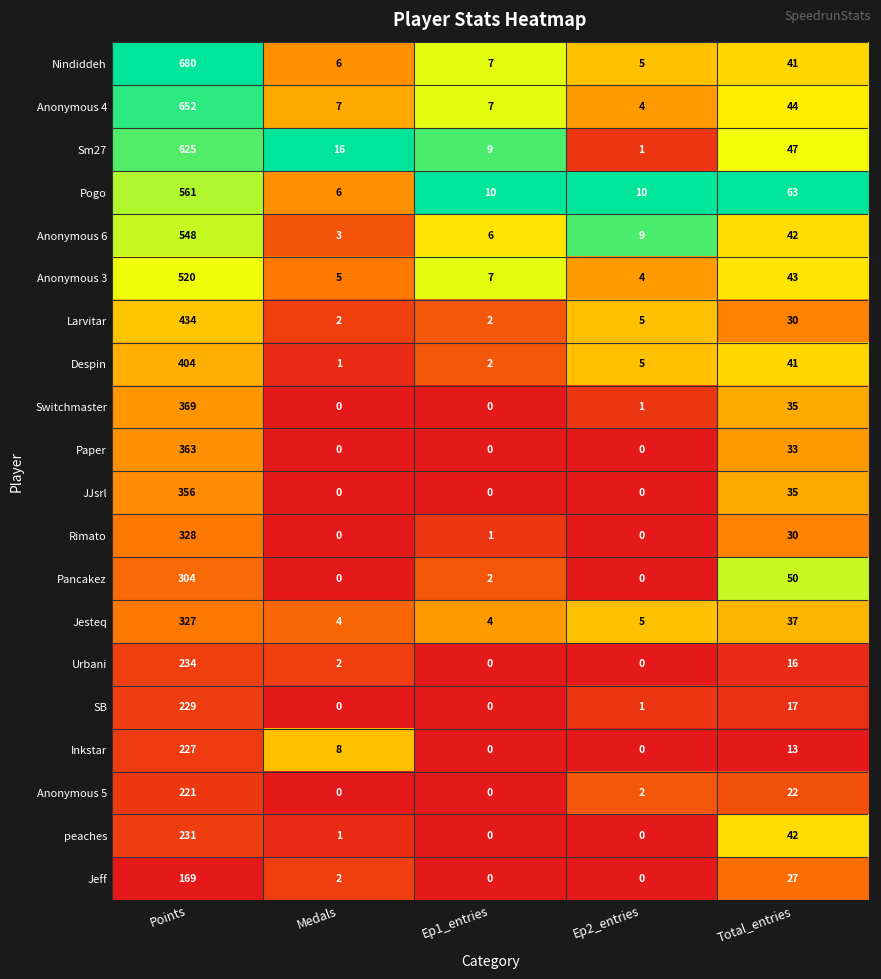

At which label does Pancakez reach its peak?

Points